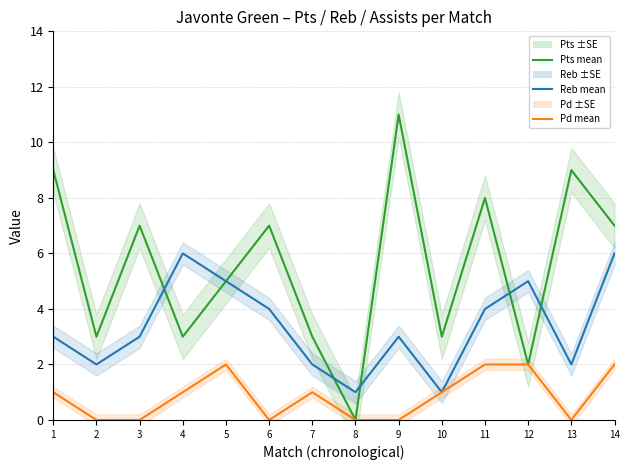

Between 6 and 7, which series saw the biggest shift?

Pts mean